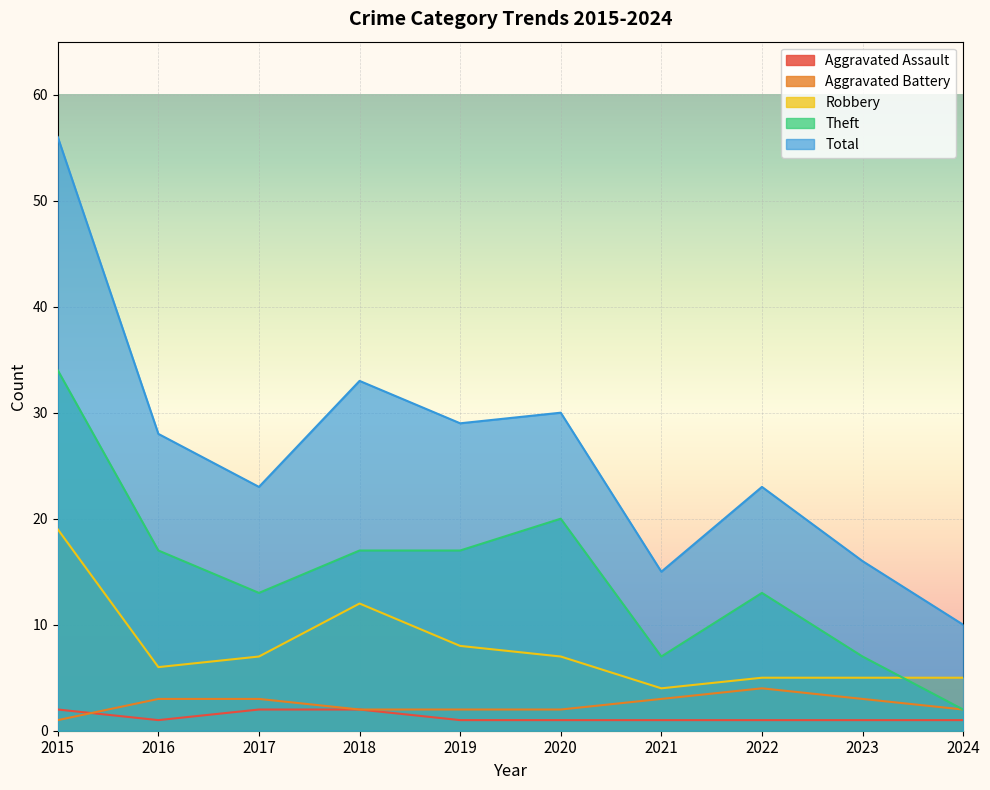

What is the value of the Total point at the 6th from the left?

30